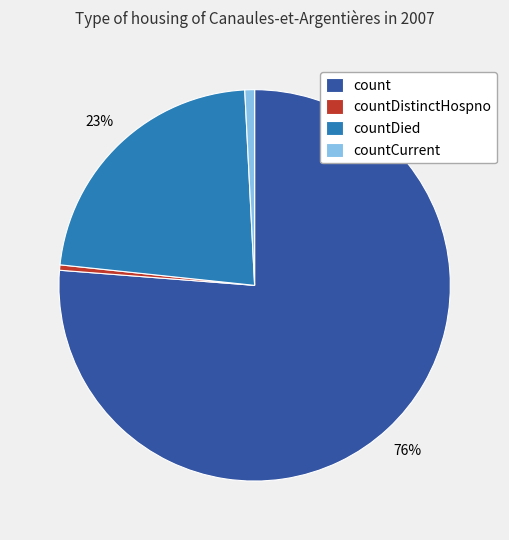

Does any single category account for the majority?

Yes